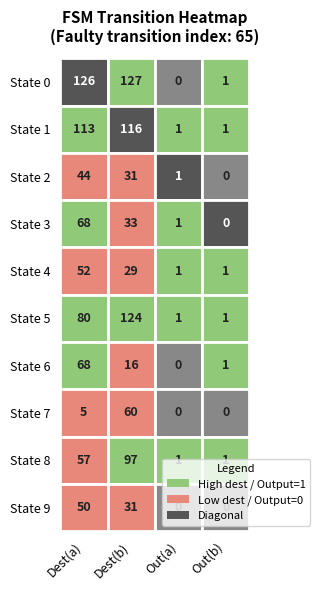

True or false: 8 has a value of 30 at 1.

False